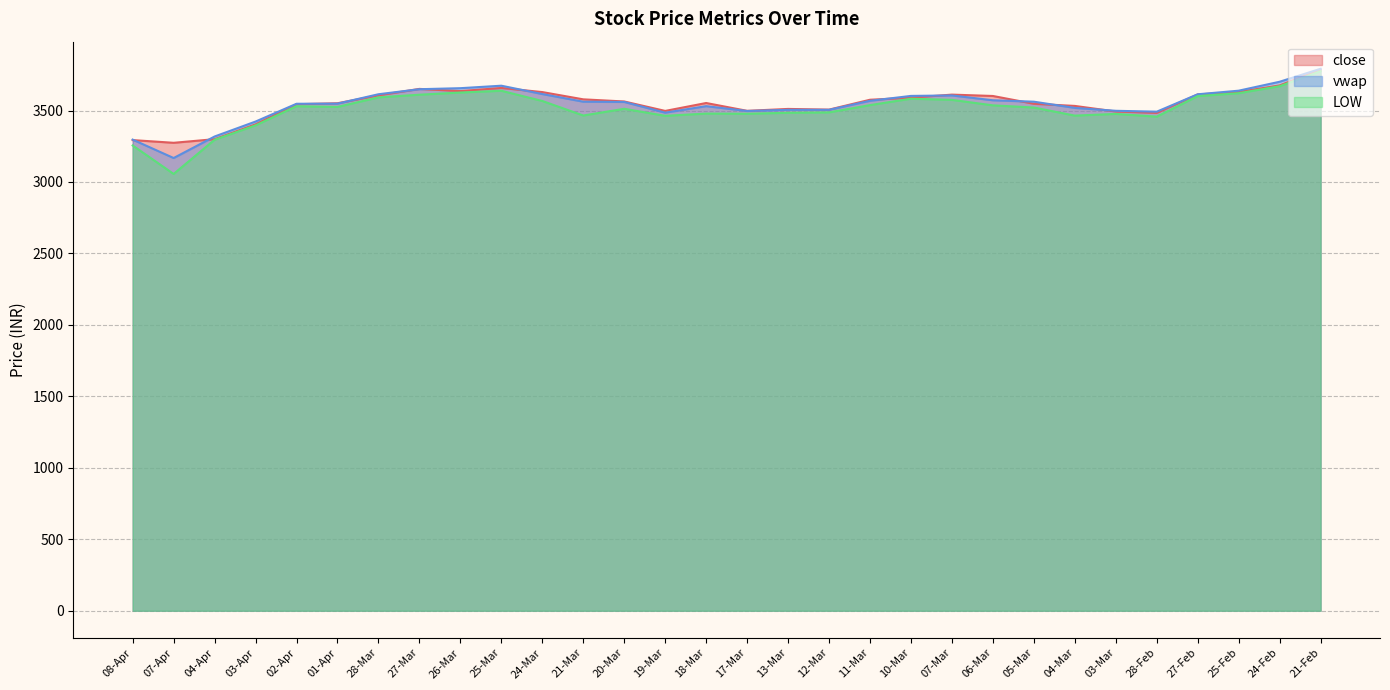

Where is the first local minimum for LOW?

07-Apr